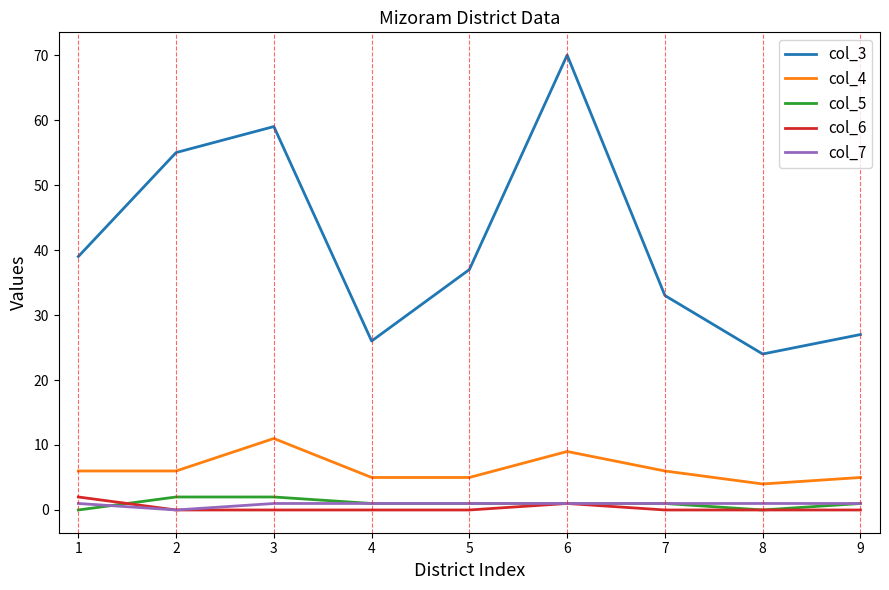

What is the greatest value displayed?

70